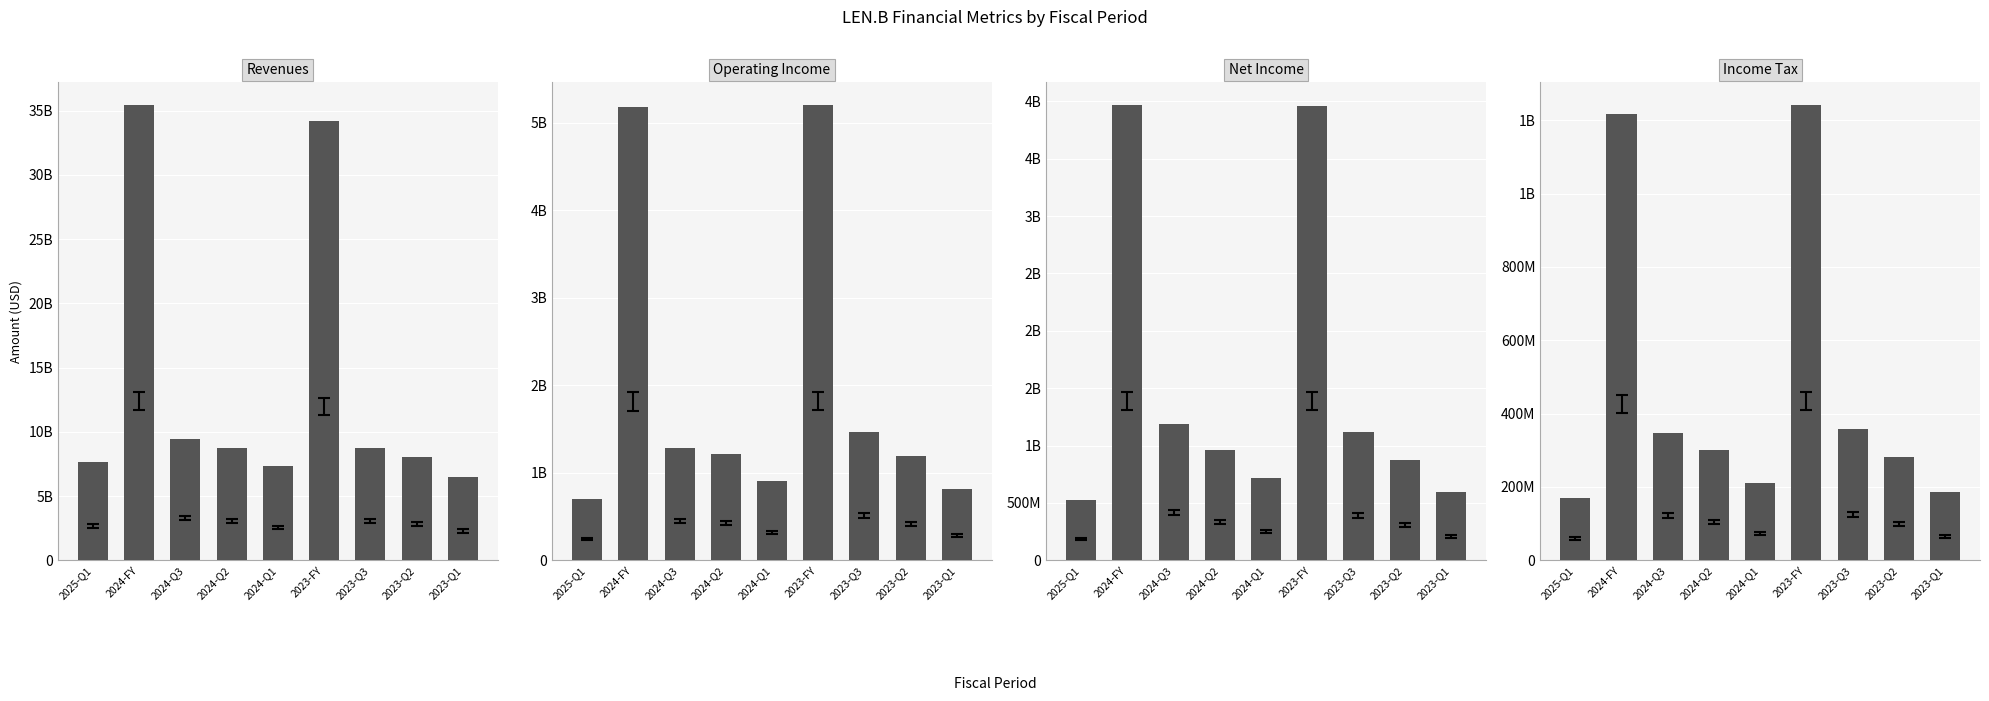

Reading left to right, extract all data points from this chart.

Revenues: 7631545000	35441452000	9416042000	8765592000	7312930000	34233366000	8729603000	8045151000	6490429000
Operating Income: 695839000	5184908000	1286058000	1218708000	901096000	5202304000	1470712000	1192839000	816274000
Net Income: 528713000	3967655000	1187274000	960586000	719921000	3961291000	1116952000	877742000	599308000
Income Tax: 169525000	1217253000	347859000	300471000	210865000	1241013000	358209000	280879000	185145000